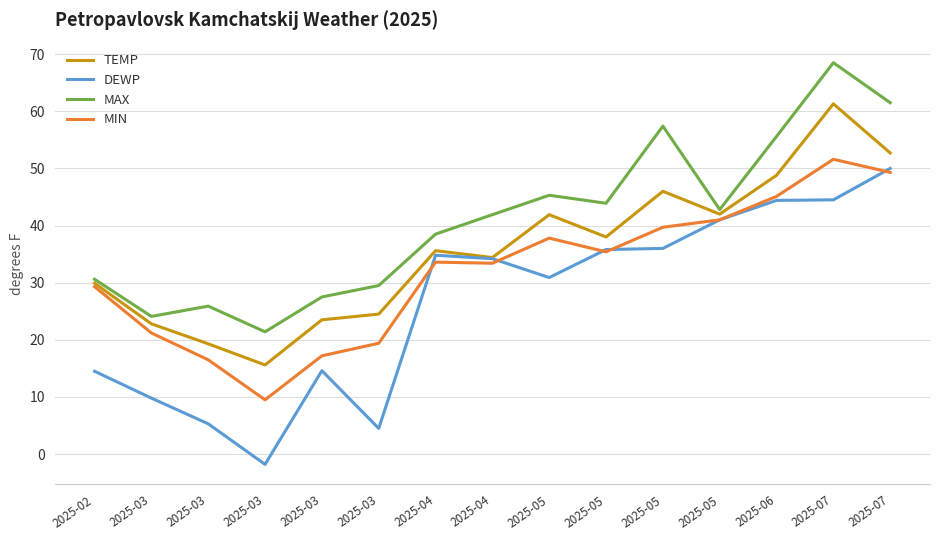

Reading left to right, transcribe all the data shown in this chart.

TEMP: 29.9	22.8	19.3	15.6	23.5	24.5	35.6	34.4	41.9	38.0	46.0	42.0	48.8	61.3	52.7
DEWP: 14.5	9.8	5.3	-1.8	14.6	4.5	34.8	34.2	30.9	35.8	36.0	41.0	44.4	44.5	50.0
MAX: 30.6	24.1	25.9	21.4	27.5	29.5	38.5	41.9	45.3	43.9	57.4	42.8	55.6	68.5	61.5
MIN: 29.3	21.2	16.5	9.5	17.2	19.4	33.6	33.4	37.8	35.4	39.7	41.0	45.1	51.6	49.3